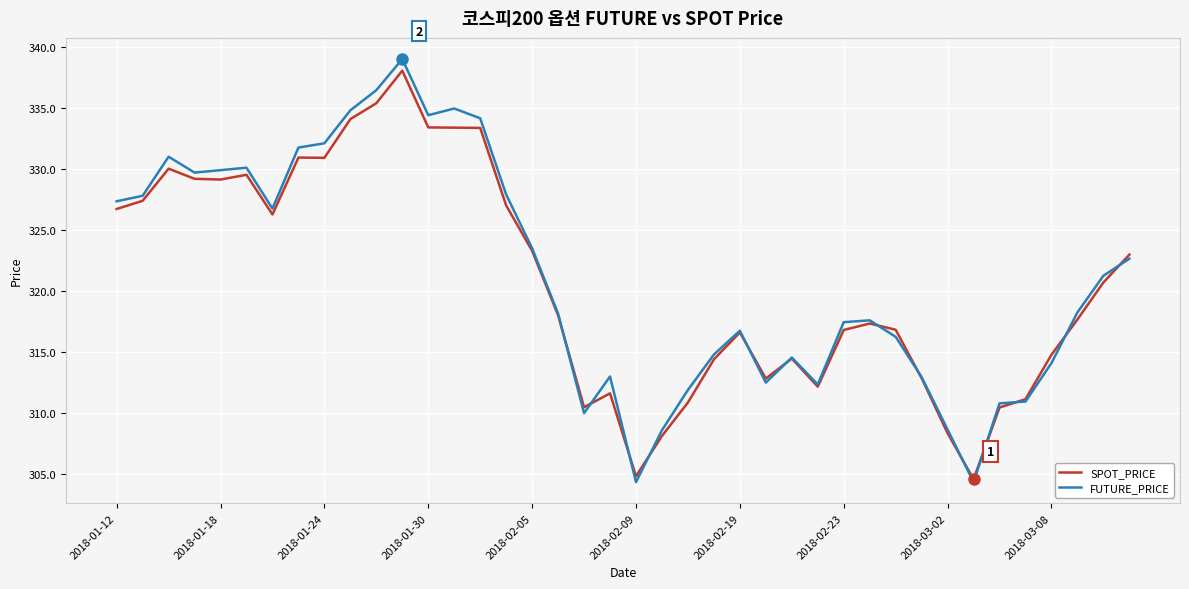

Which series has the widest spread of values?

FUTURE_PRICE